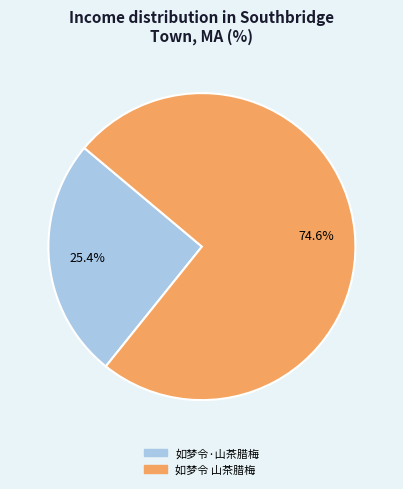

Between 如梦令 山茶腊梅 and 如梦令·山茶腊梅, which is larger?

如梦令 山茶腊梅